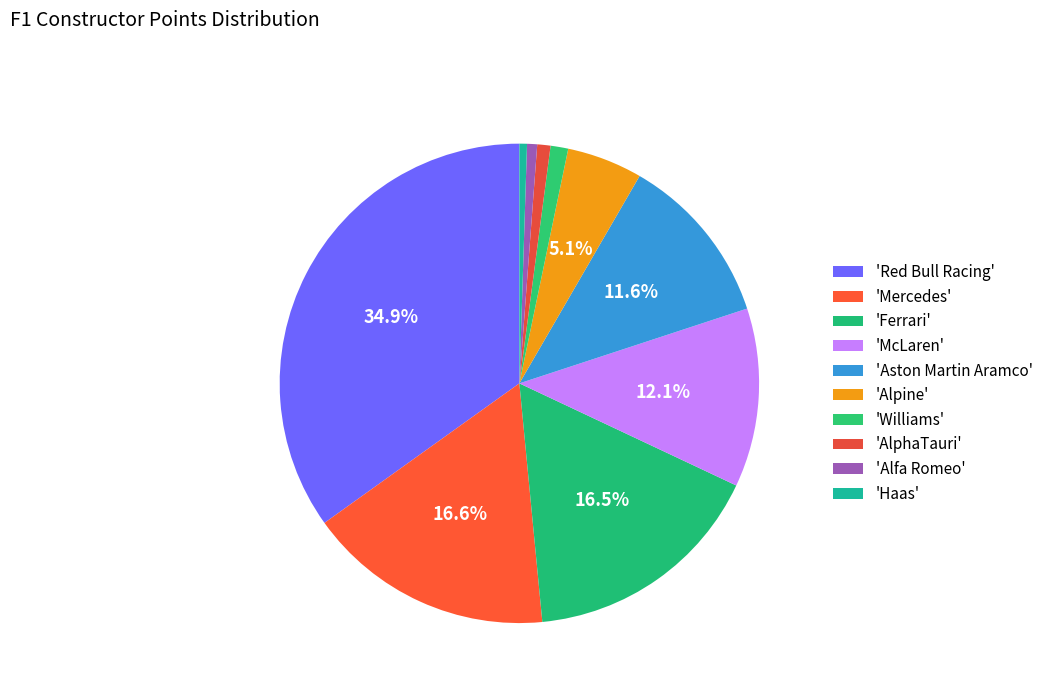

How many segments does this pie chart have?

10